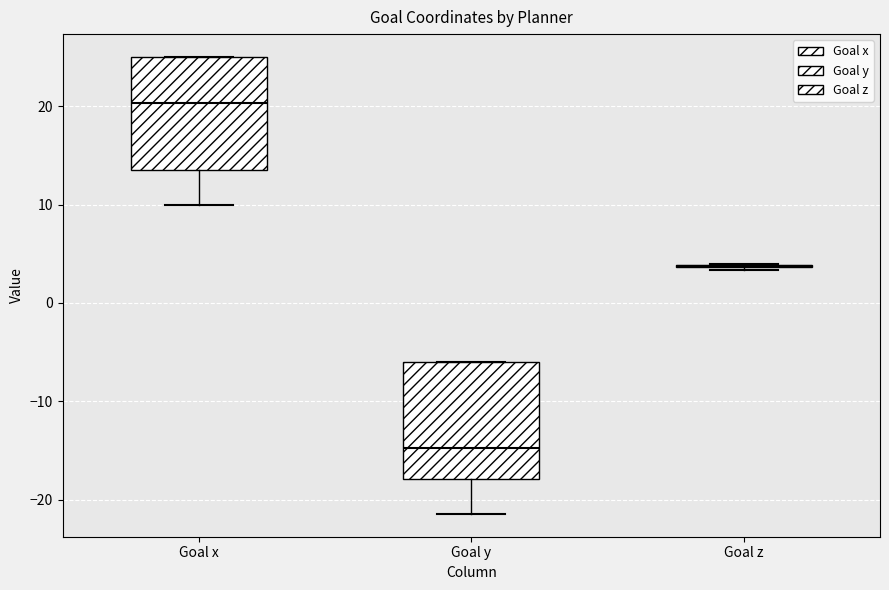

Reading left to right, transcribe this box plot: for each box, give where its median line is, the range the box spans, and where its two whiskers end, as read against the y-axis. The values are not printed on the chart, so give them approximately, as read against the axis.

Goal x: median 20, box 14 to 25, whiskers 10 to 25
Goal y: median -15, box -18 to -6, whiskers -21 to -6
Goal z: box collapsed to a line at 4, whiskers 3 to 4